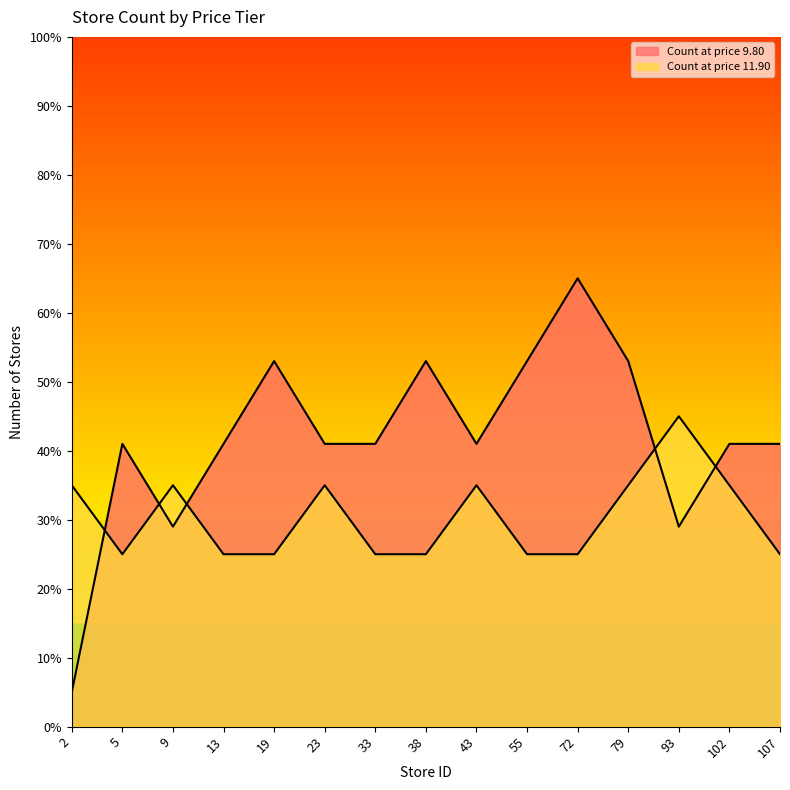

What is the total value across all series at 19?

78